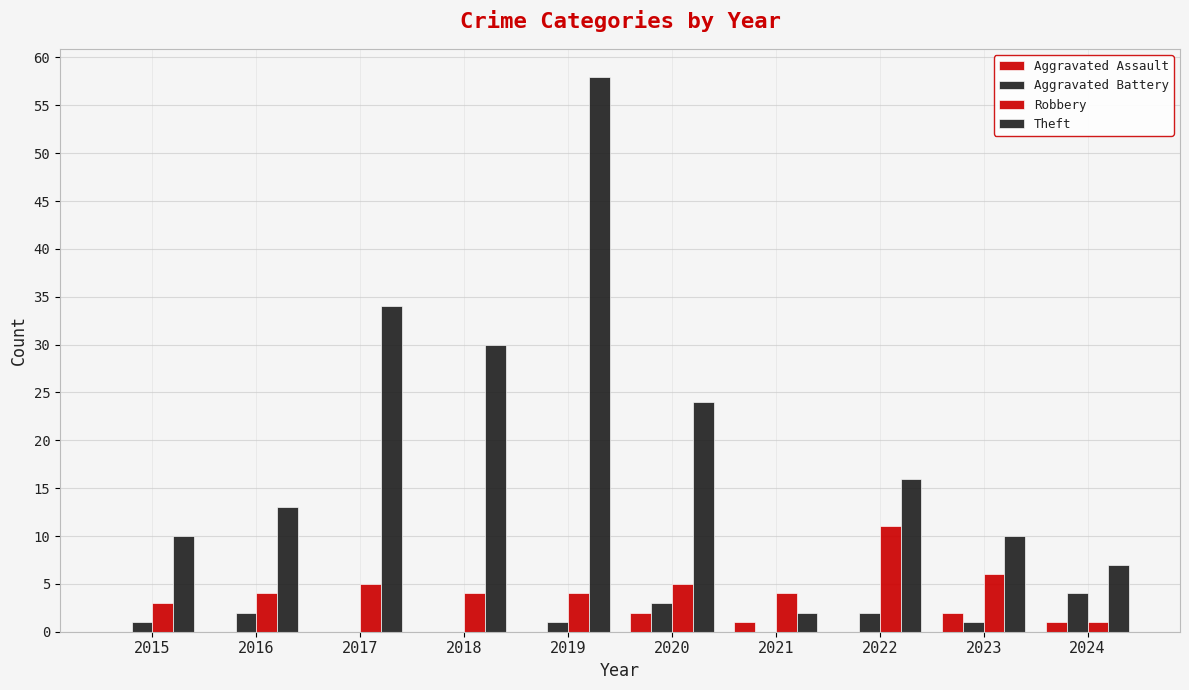

Are the bars grouped side by side (vs. stacked)?

Yes